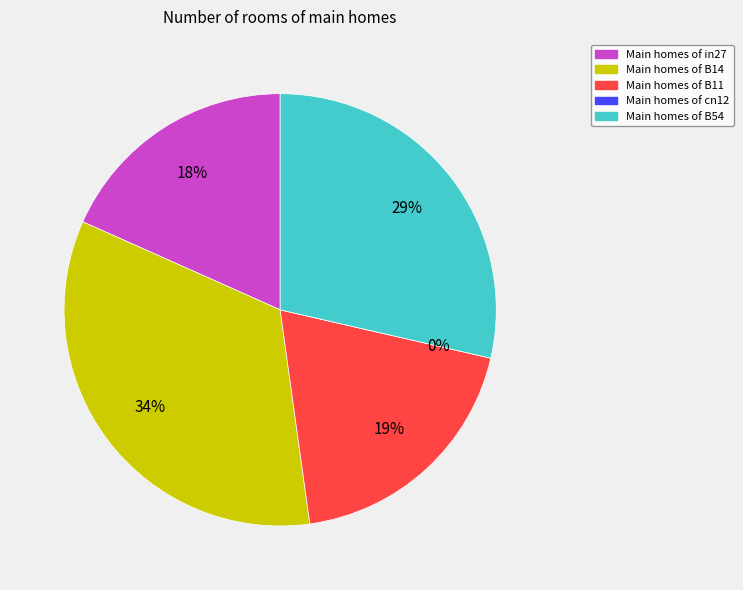

To the nearest percent, what portion does in27 represent?

18%